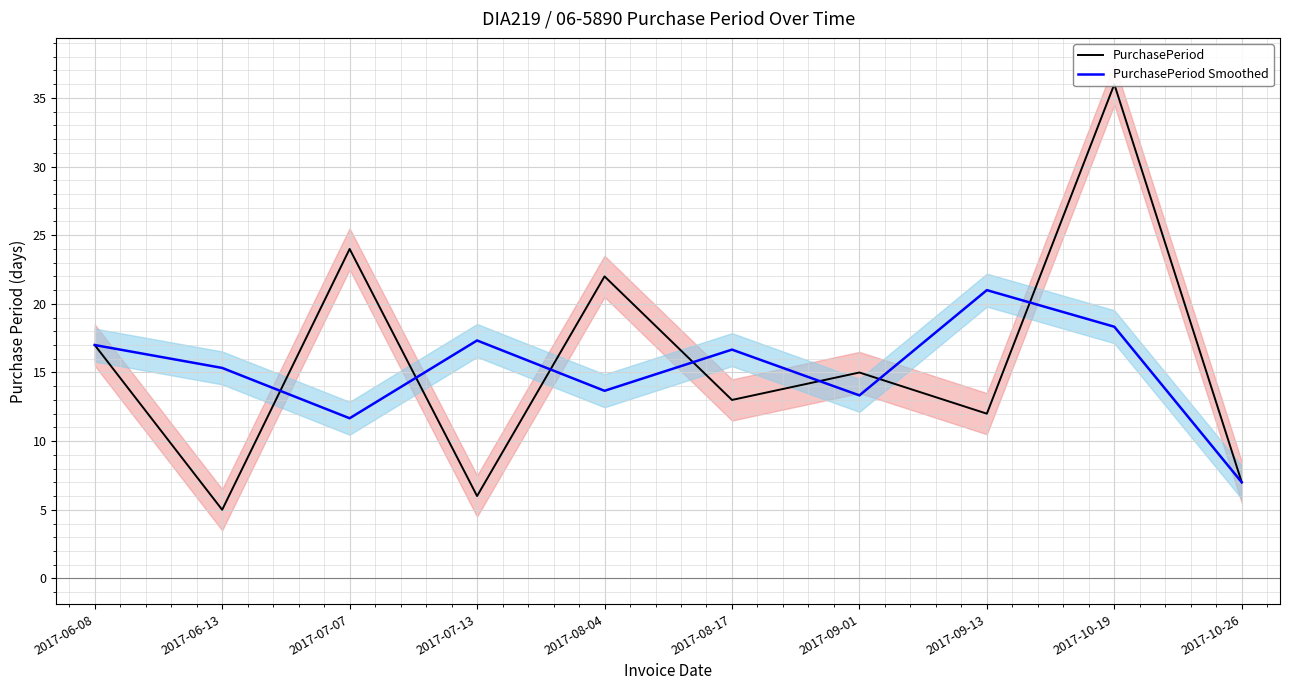

Count the number of data series in this chart.

2